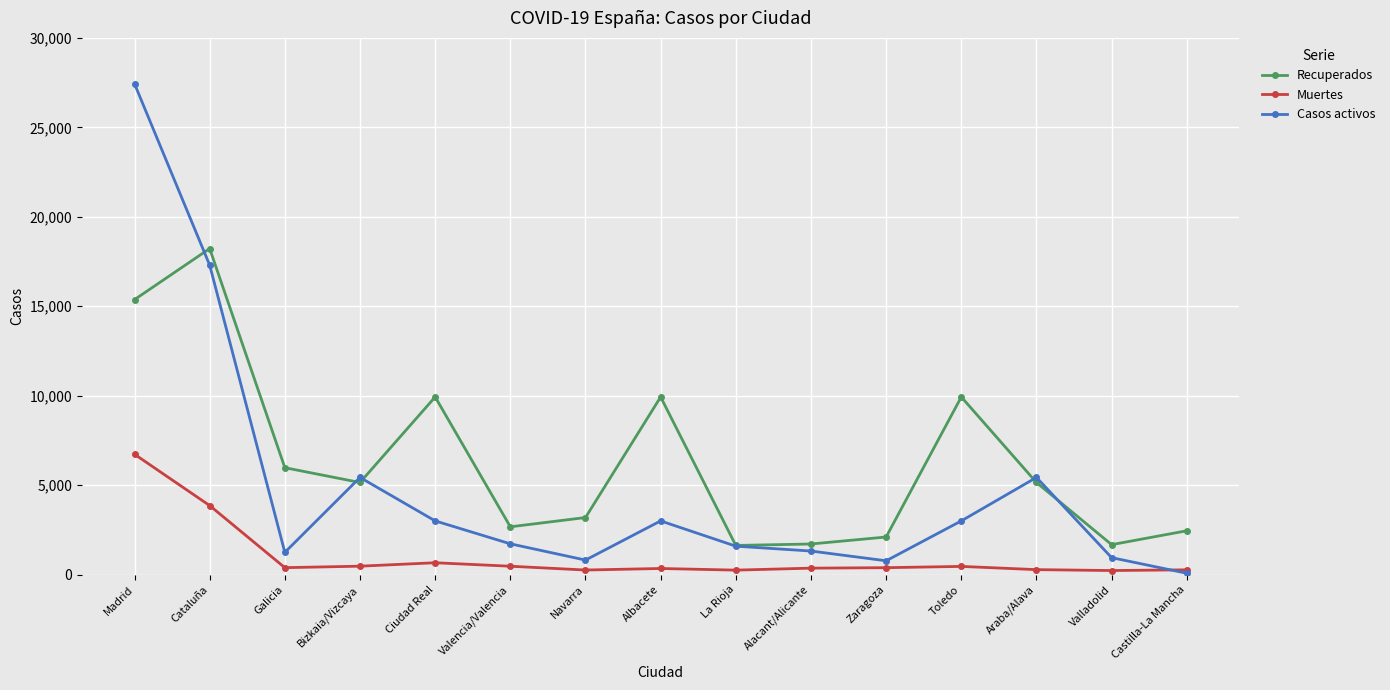

What is the difference between the highest and lowest values at Valencia/Valencia?

2204